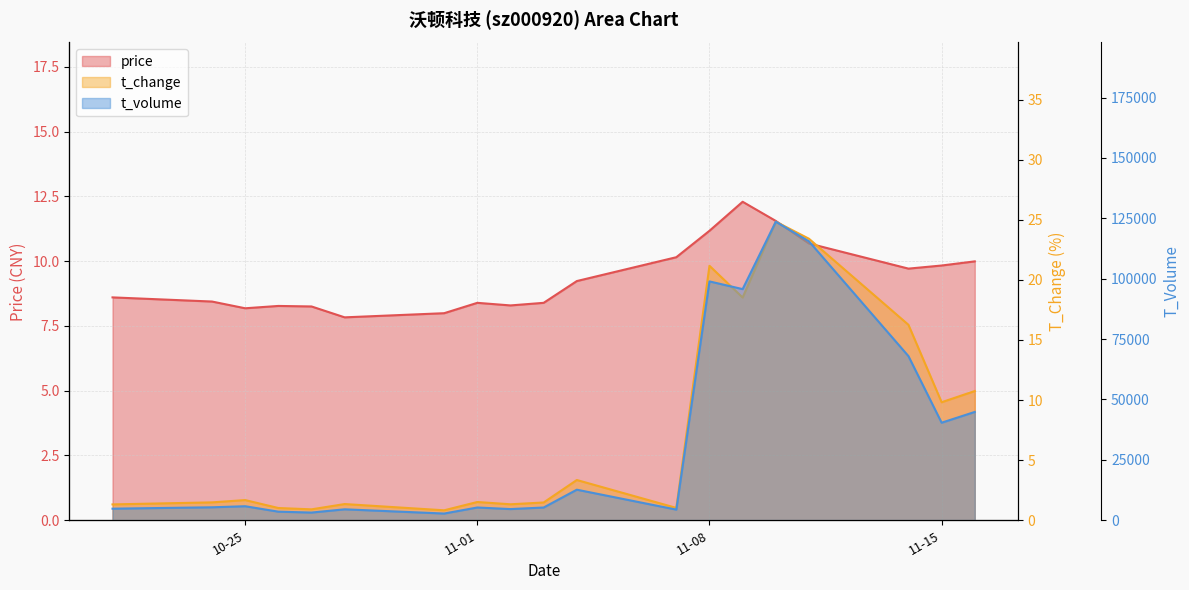

Where is the first local maximum for price?

2022-10-26